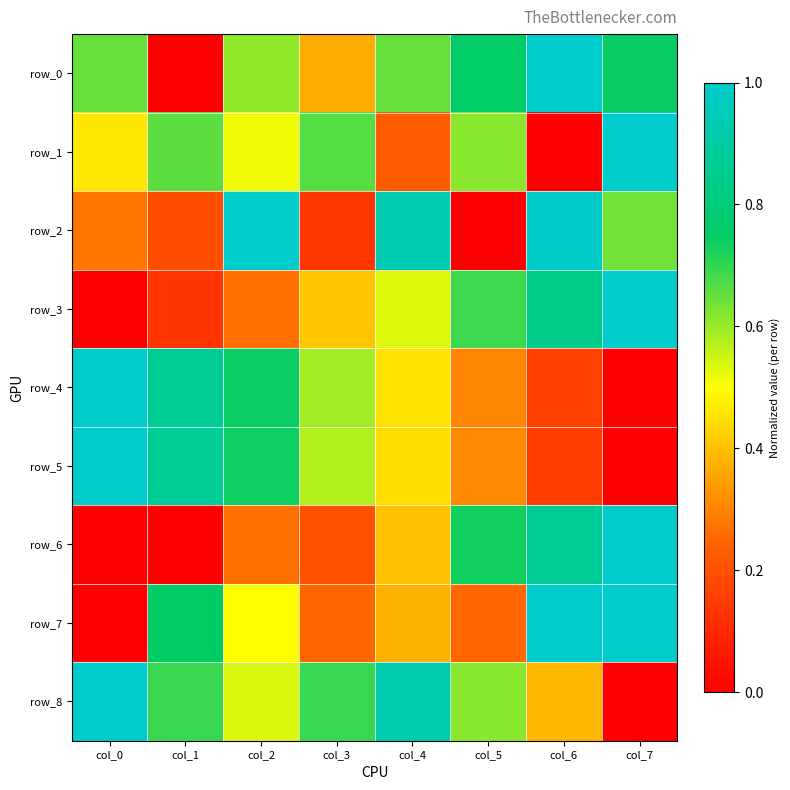

Which category has the highest value in the row_3 series?

col_7